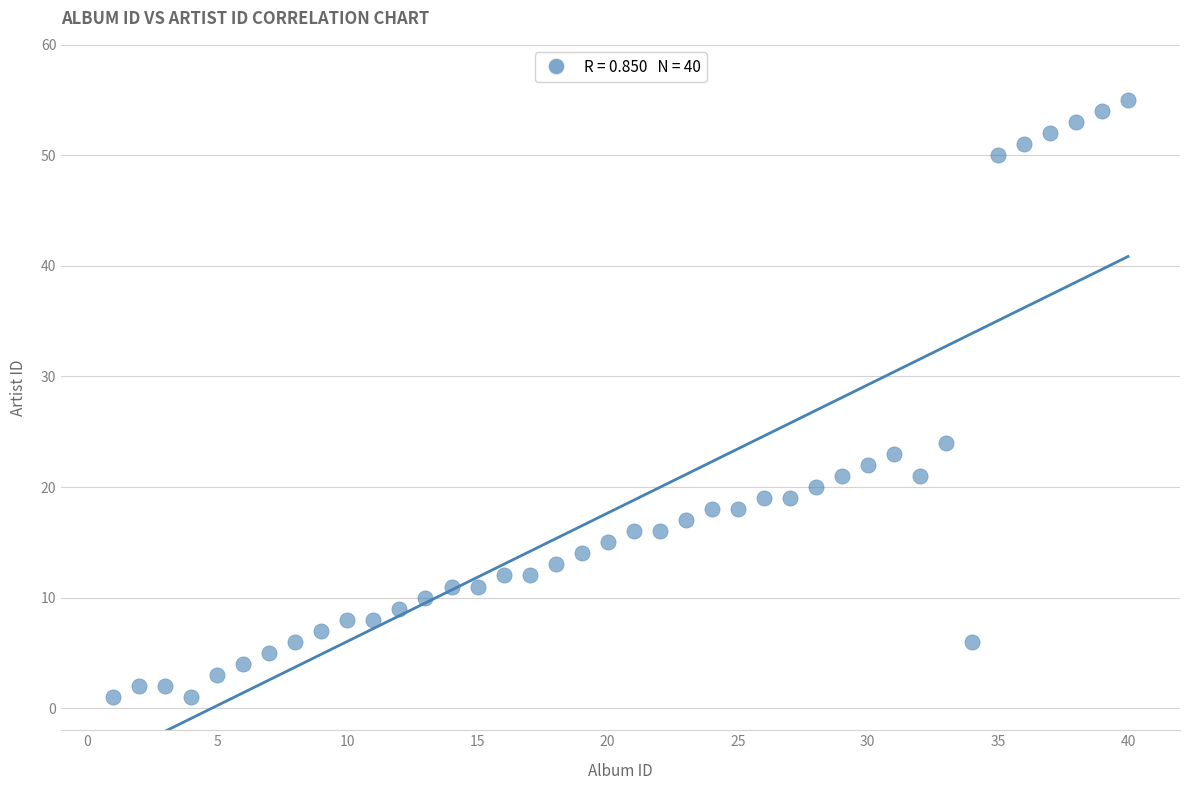

What Y value in the scatter plot is closest to 28?

24